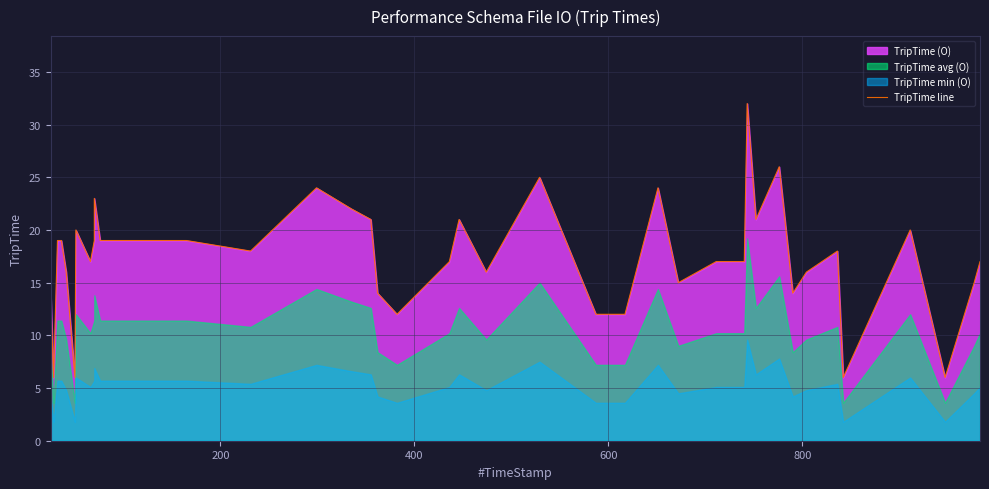

Reading left to right, transcribe all the data shown in this chart.

14	6	19	19	16	6	20	17	19	23	19	19	18	24	22	21	14	12	17	21	16	25	12	12	24	15	17	17	17	32	21	26	14	16	18	6	20	6	15	17